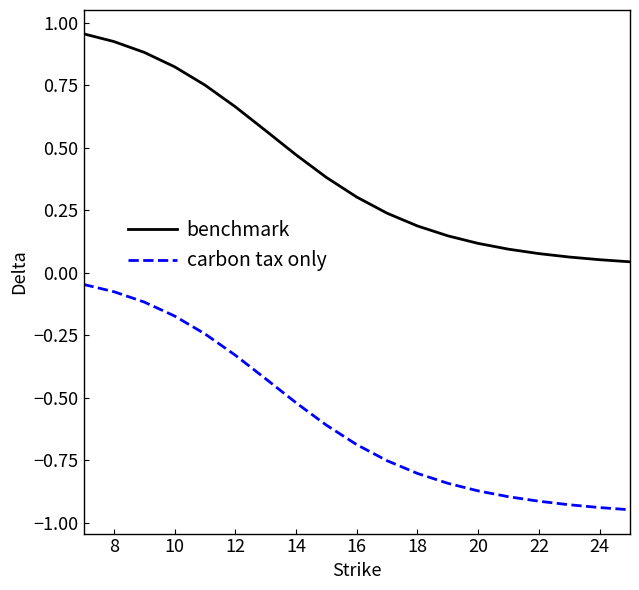

List the series in order of their peak value, lowest first.

carbon tax only, benchmark